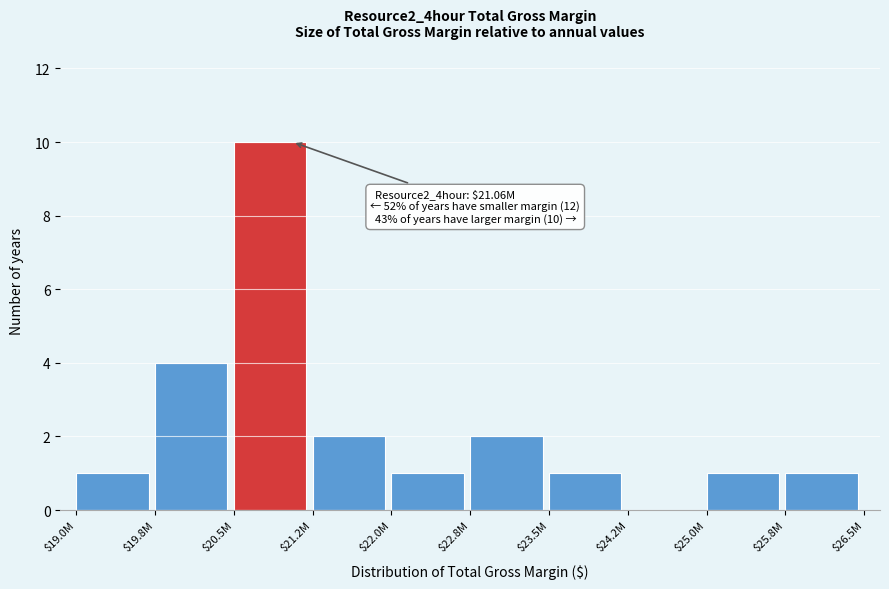

What is the maximum value shown in the chart?

10